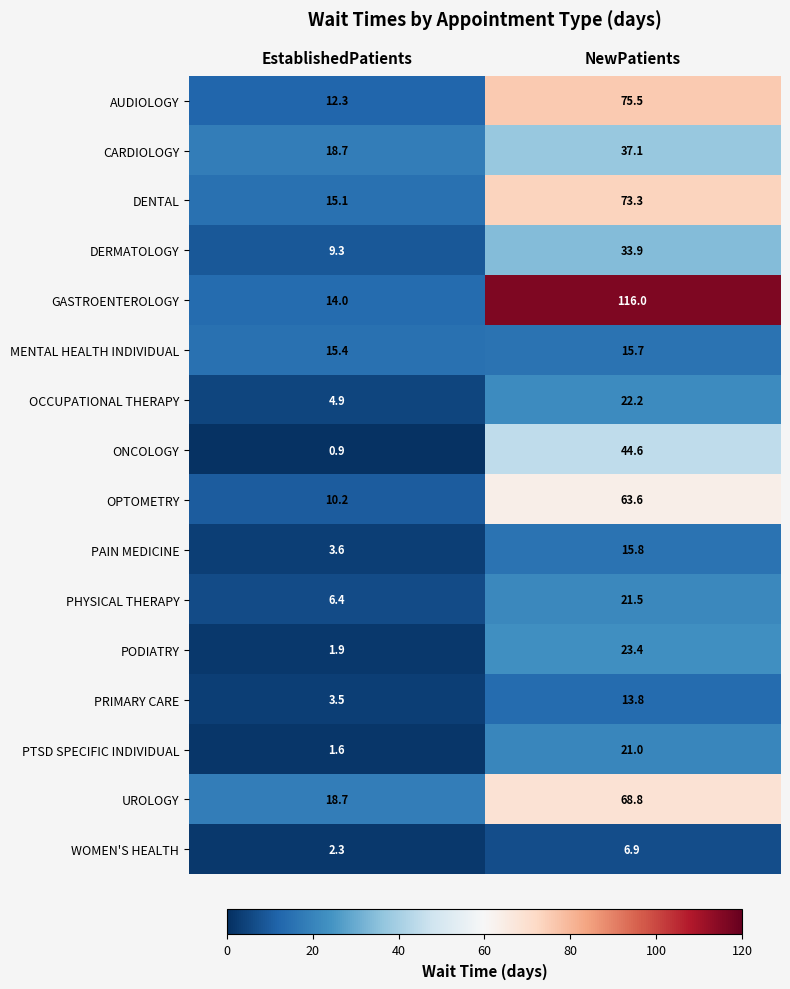

Between EstablishedPatients and NewPatients, which series saw the biggest shift?

GASTROENTEROLOGY